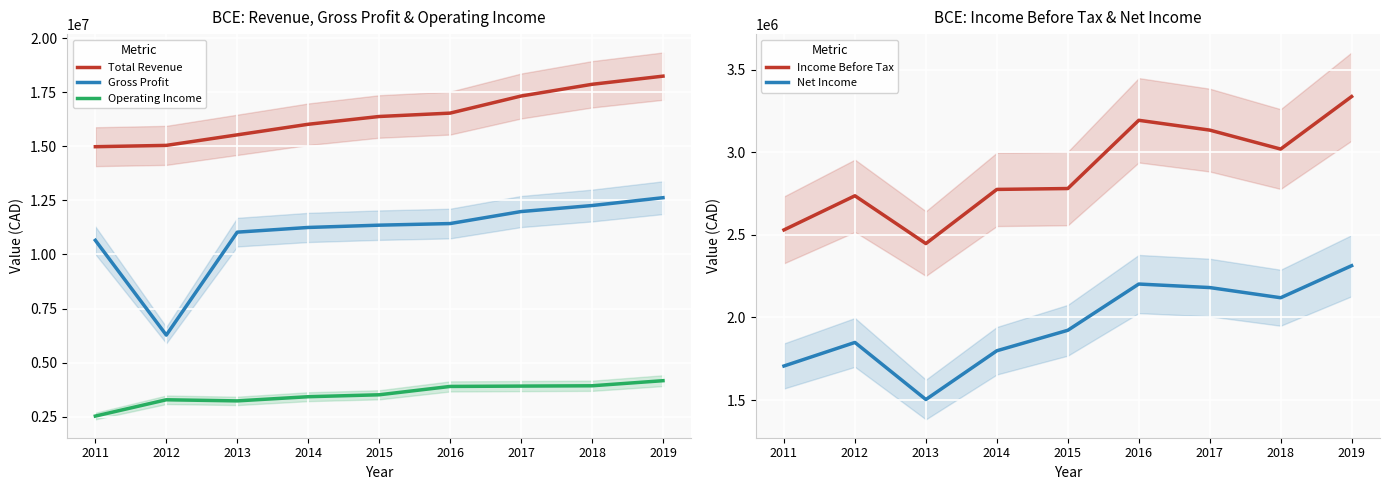

What is the sum of all Total Revenue values?

147882900